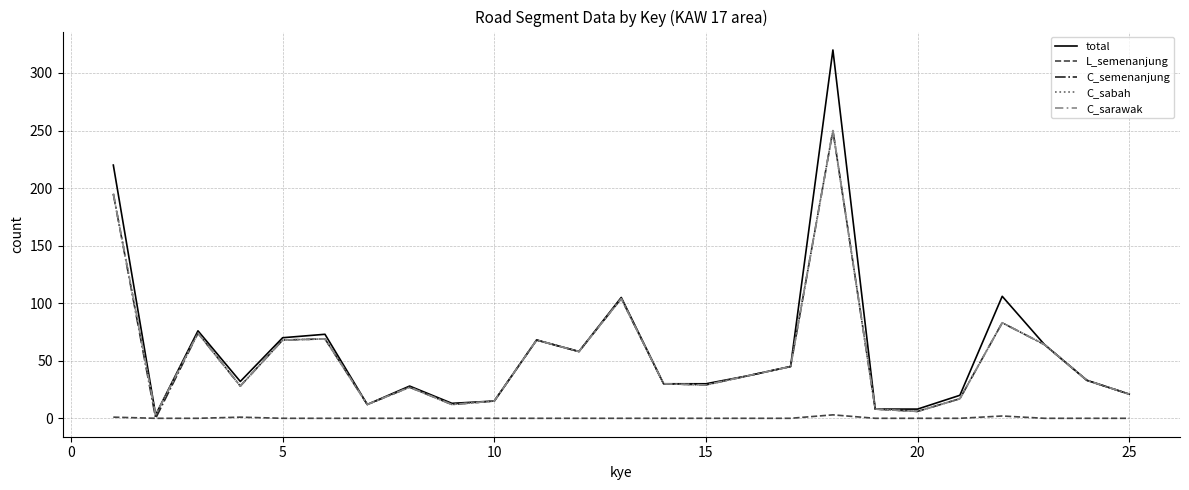

Is this an area chart (filled region under the line)?

No